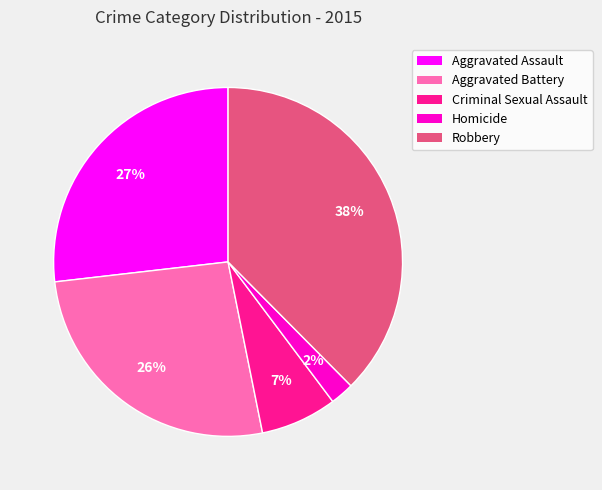

Is the sum of Aggravated Battery and Robbery greater than half?

Yes